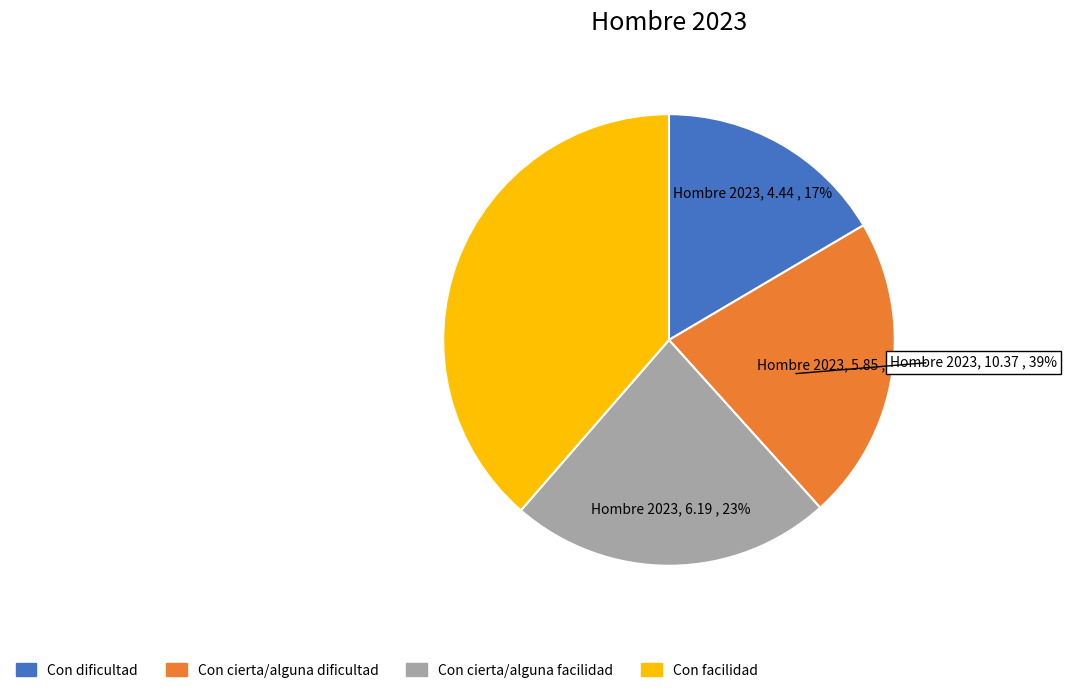

How many segments does this pie chart have?

4